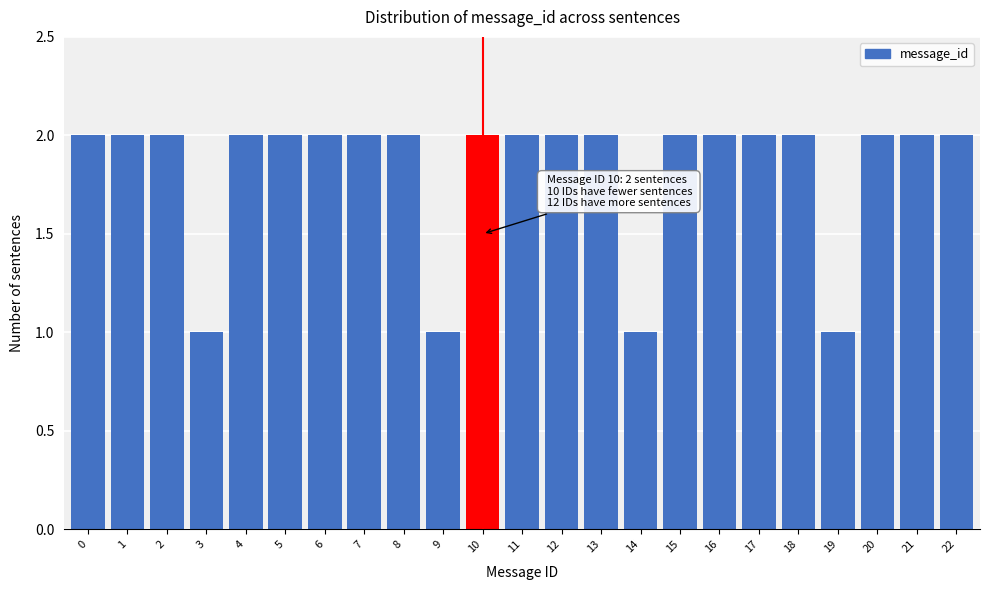

Reading right to left, list all the values displayed in this chart.

22=2	21=2	20=2	19=1	18=2	17=2	16=2	15=2	14=1	13=2	12=2	11=2	10=2	9=1	8=2	7=2	6=2	5=2	4=2	3=1	2=2	1=2	0=2